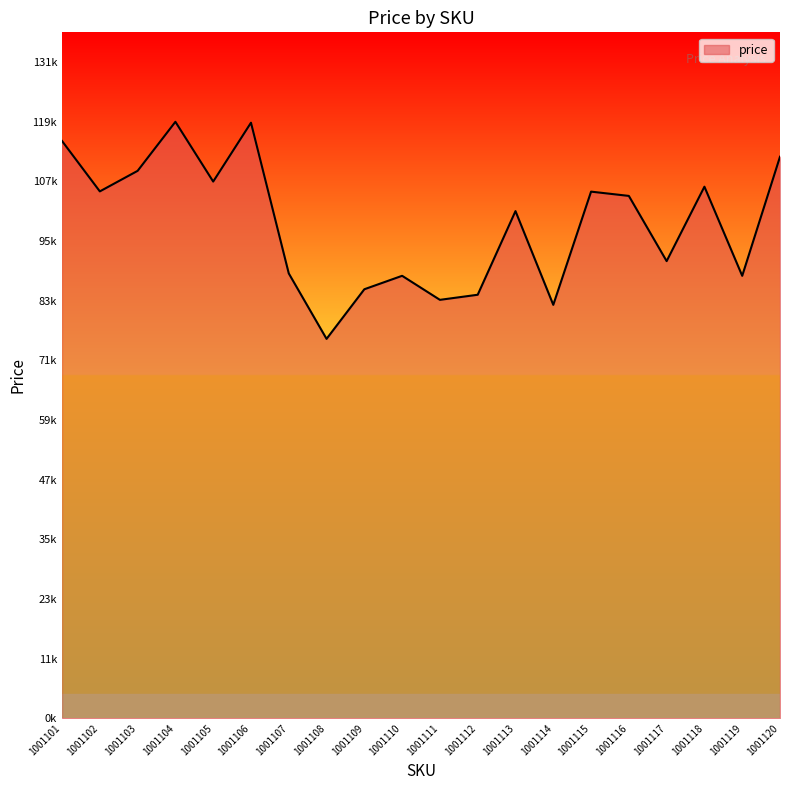

Does the chart display data point markers on the line(s)?

No